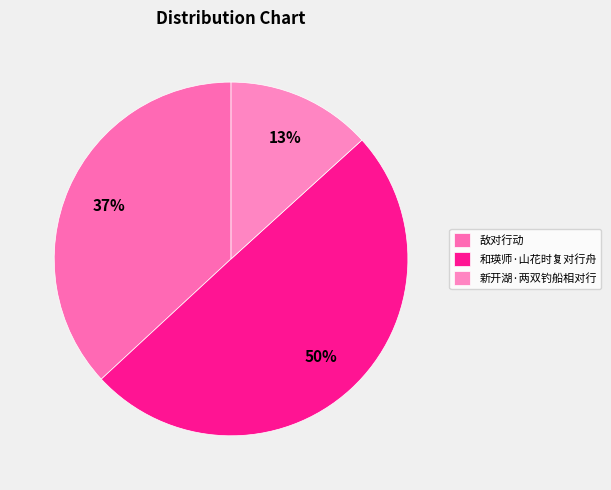

Which category has the biggest portion of the pie?

和瑛师·山花时复对行舟